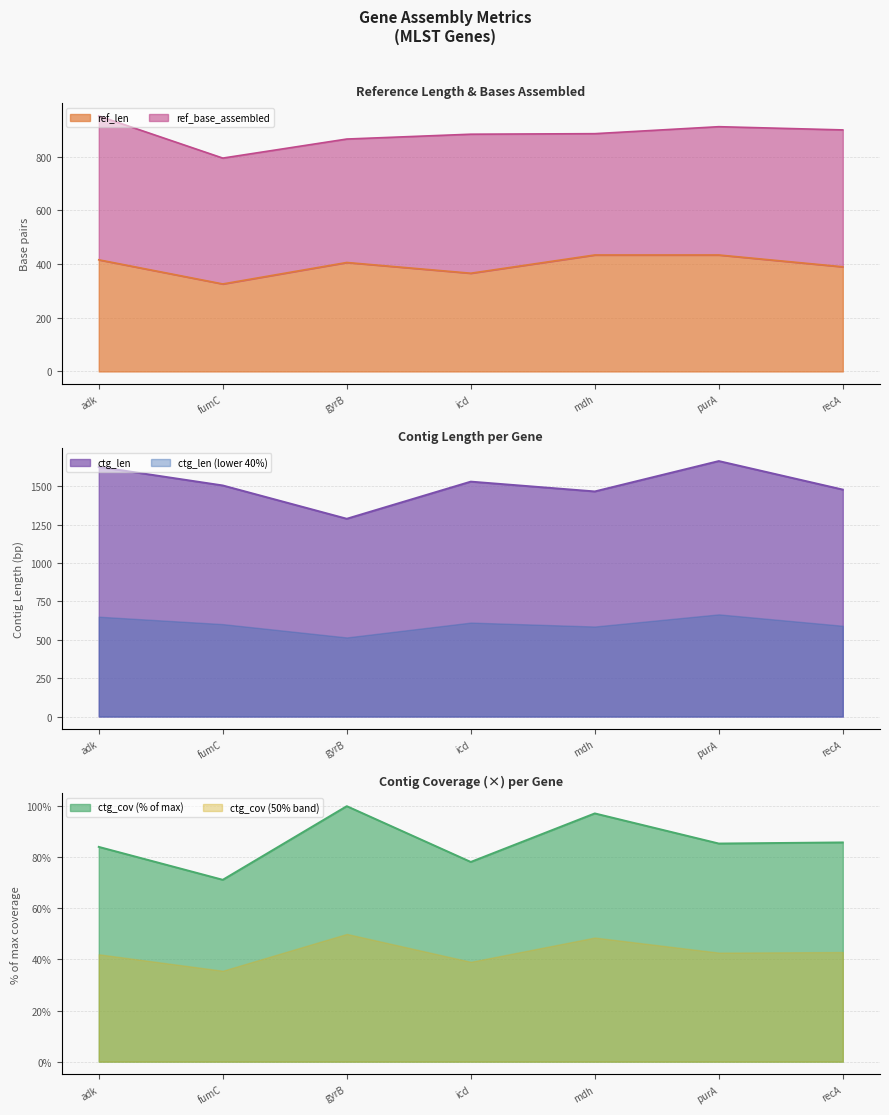

Read the ctg_cov value at mdh.

97.2